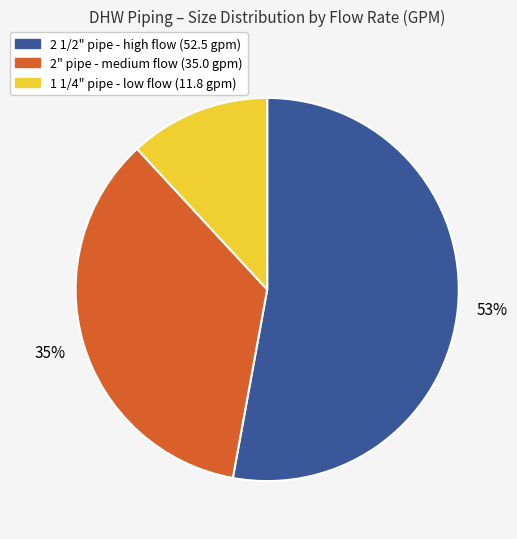

Is there a majority slice in this chart?

Yes